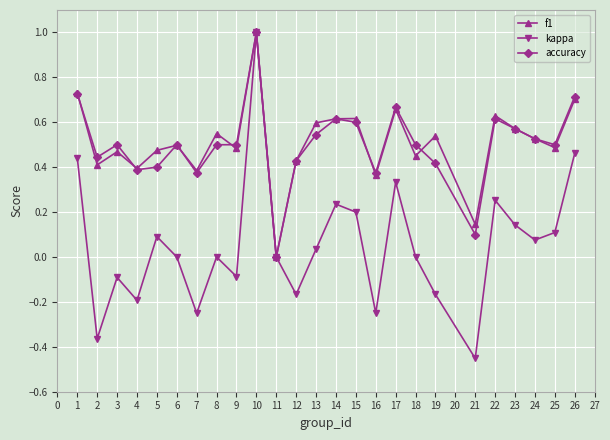

Is the value of accuracy at 13 greater than the value of kappa at 17?

Yes